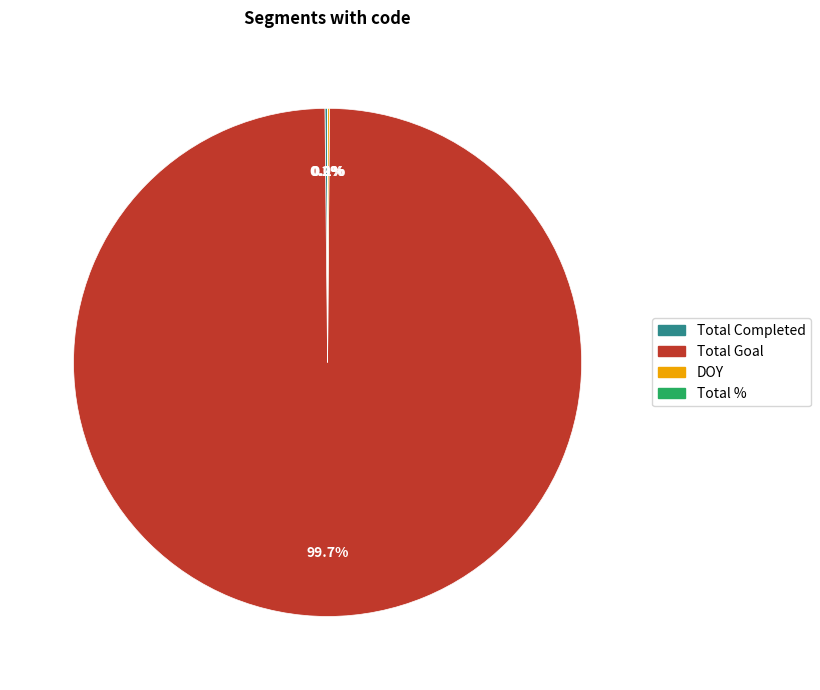

What is the largest slice in the pie chart?

Total Goal